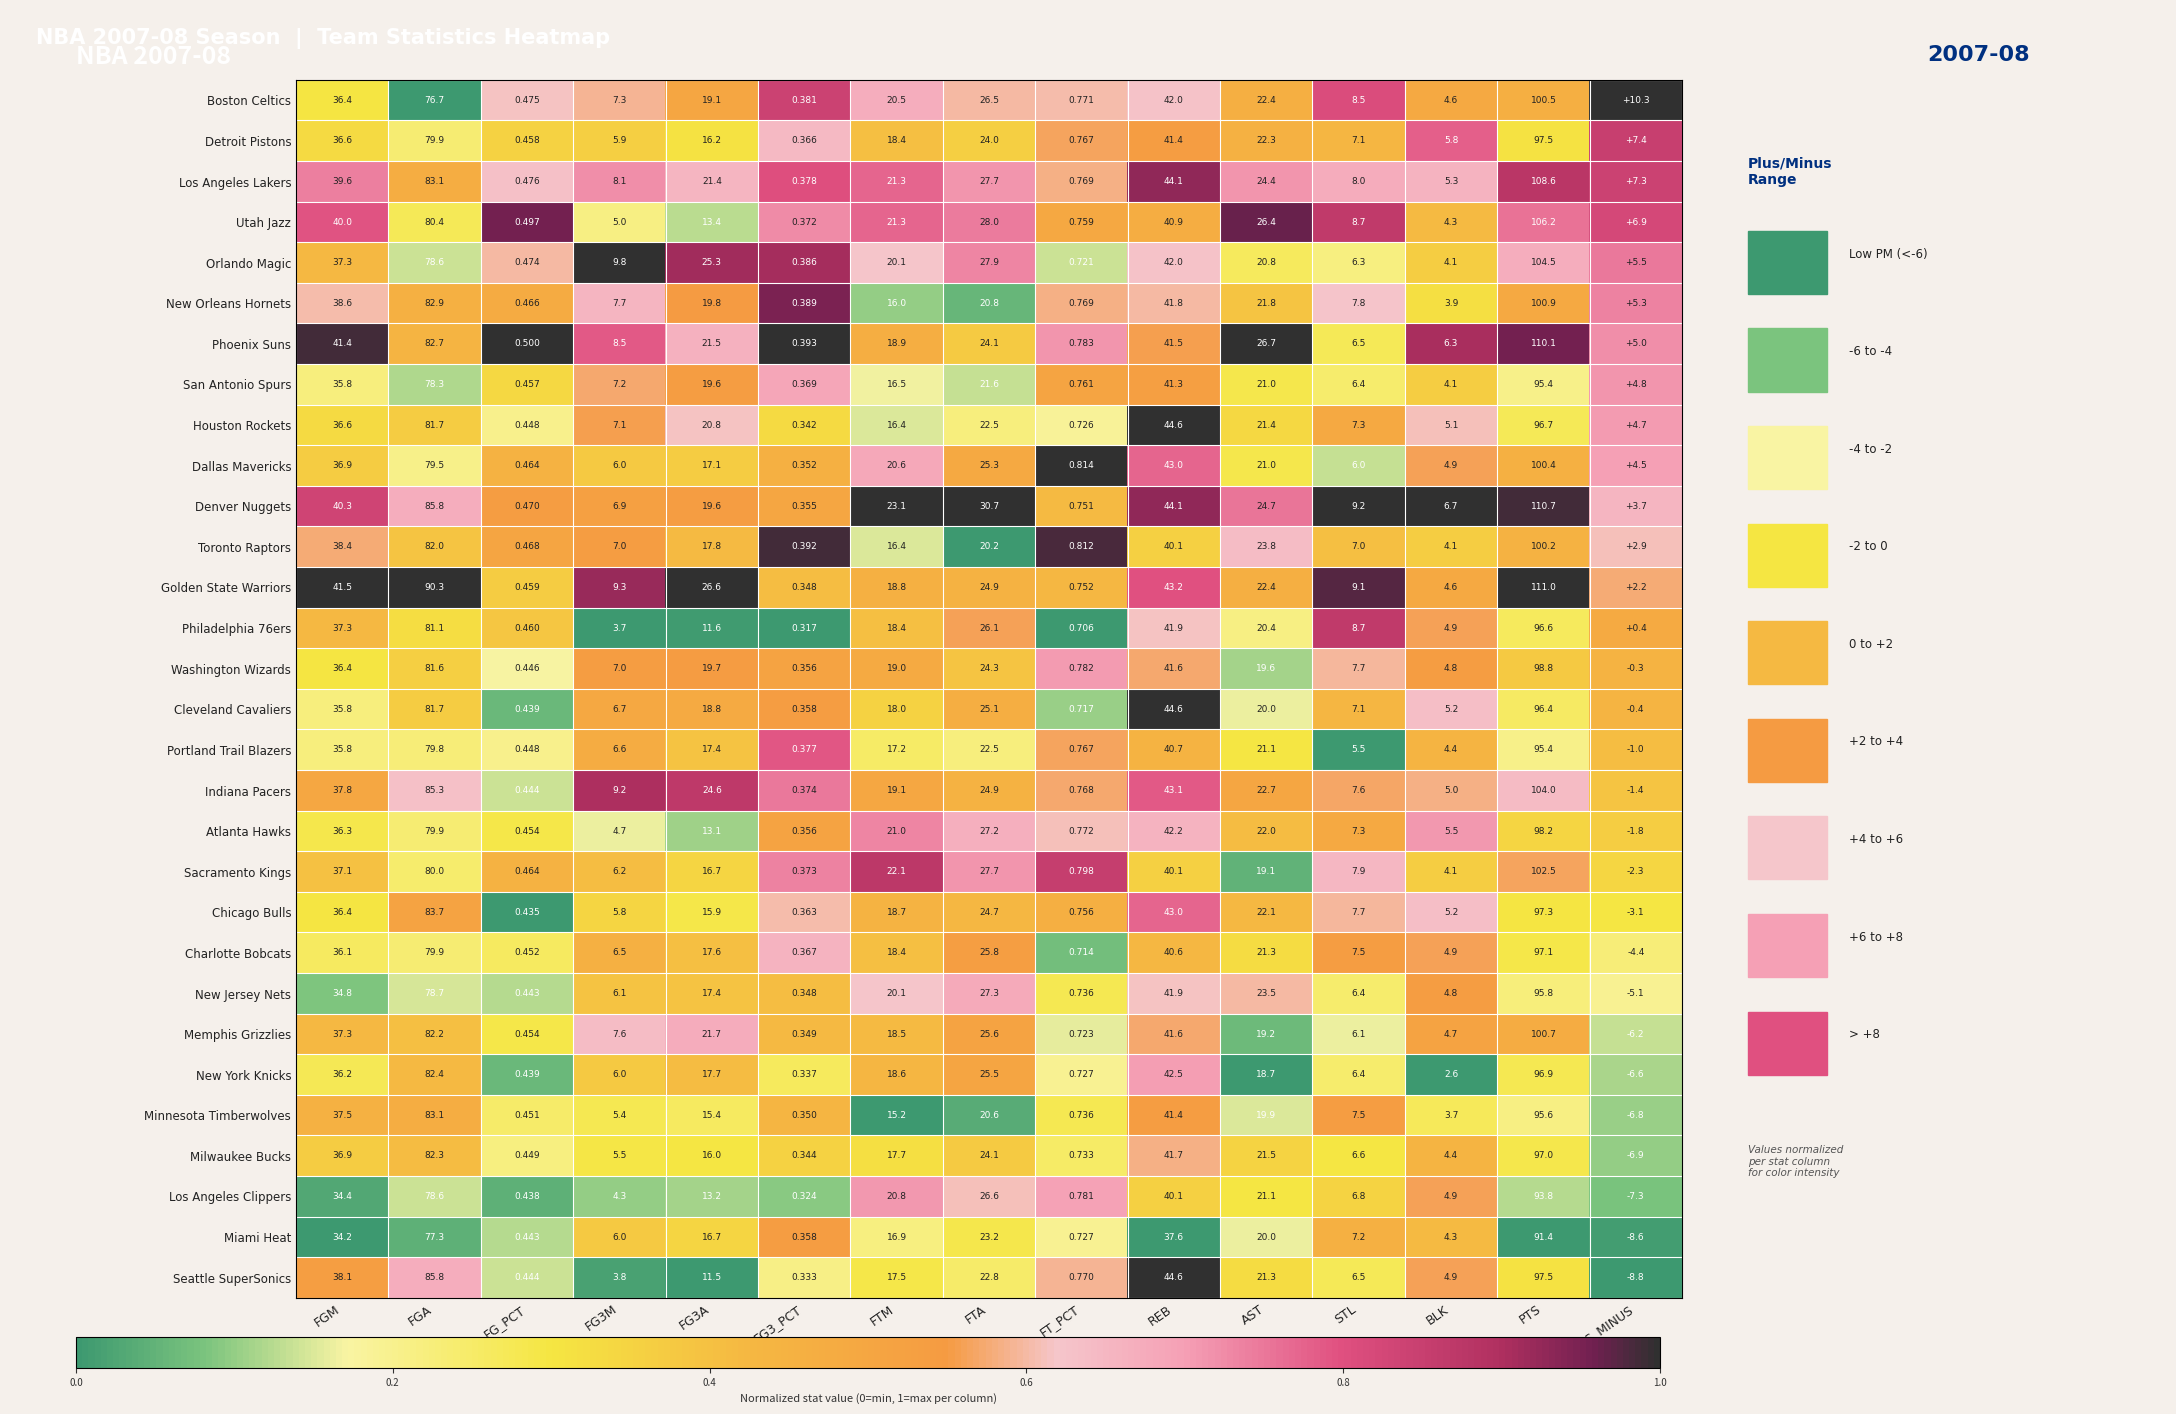

Which series changed the most between FG3M and REB?

Seattle SuperSonics